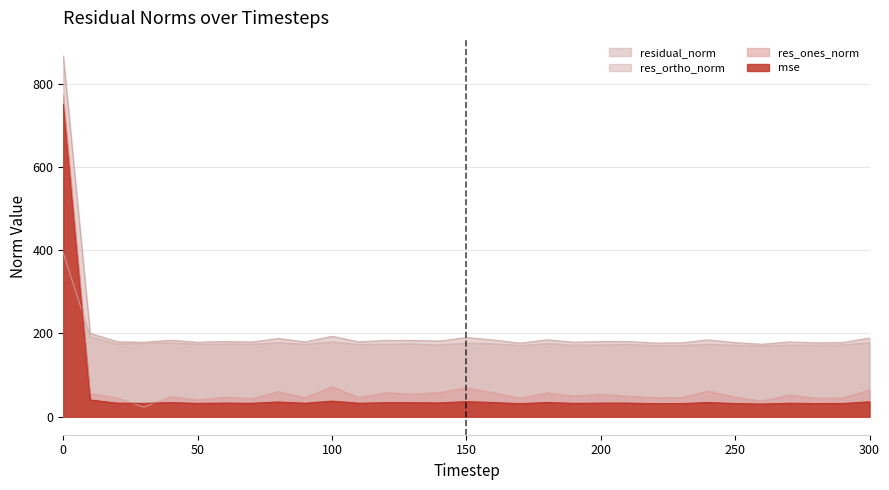

The mse series shows 31.5 at 280. True or false?

True